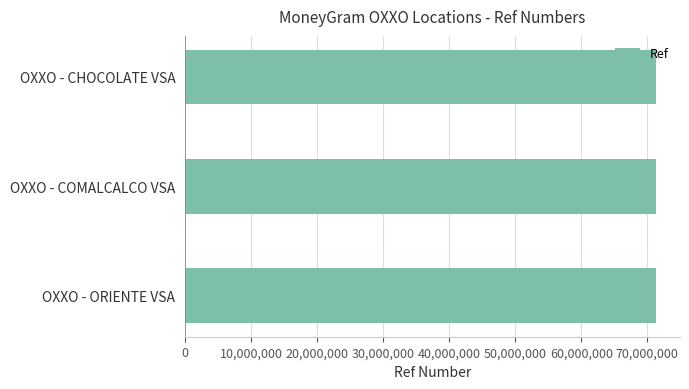

Does the chart contain any negative values?

No